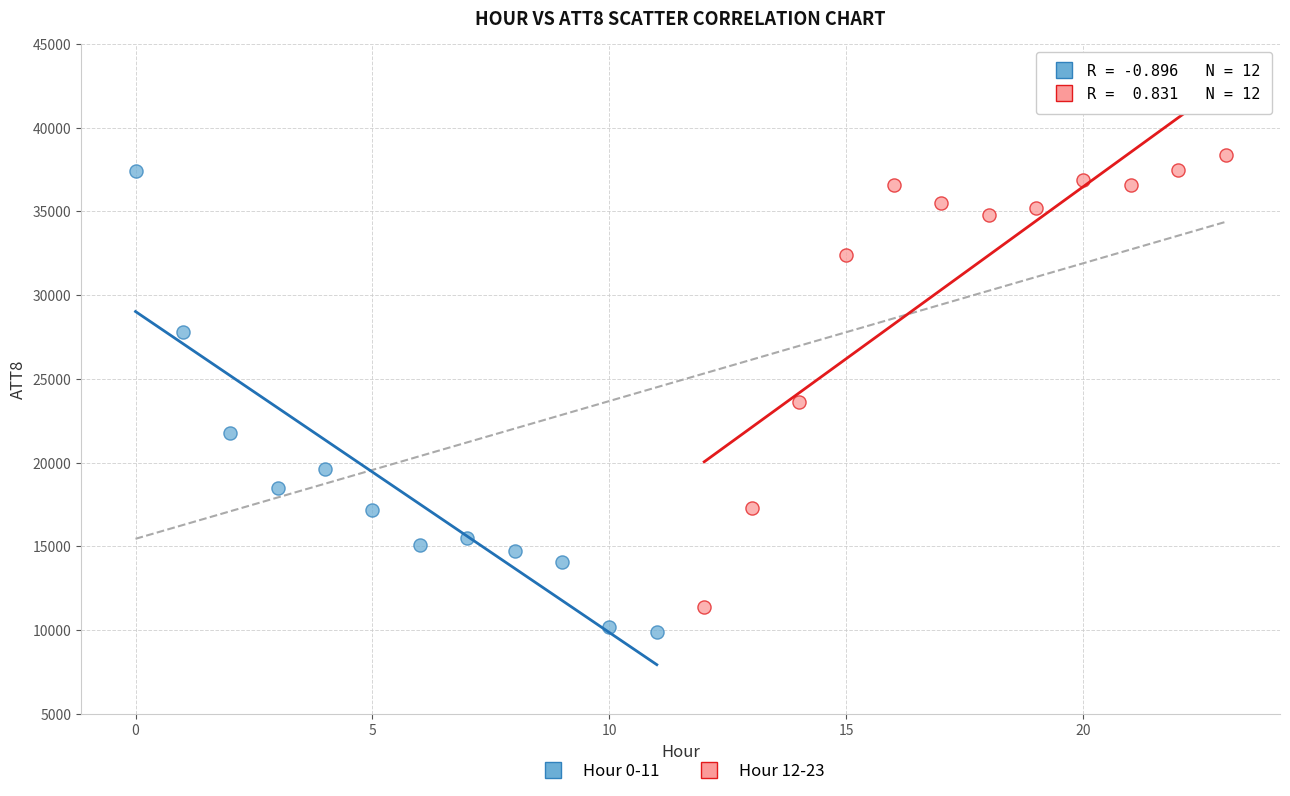

Which series contains the highest Y value?

Hour 12-23